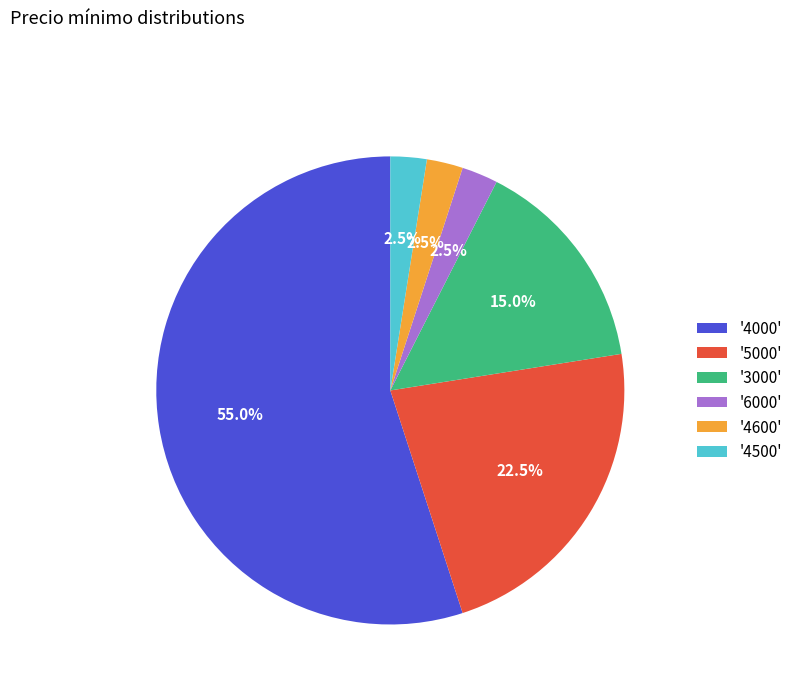

What is the total percentage of '4600' and '4000'?

57.5%